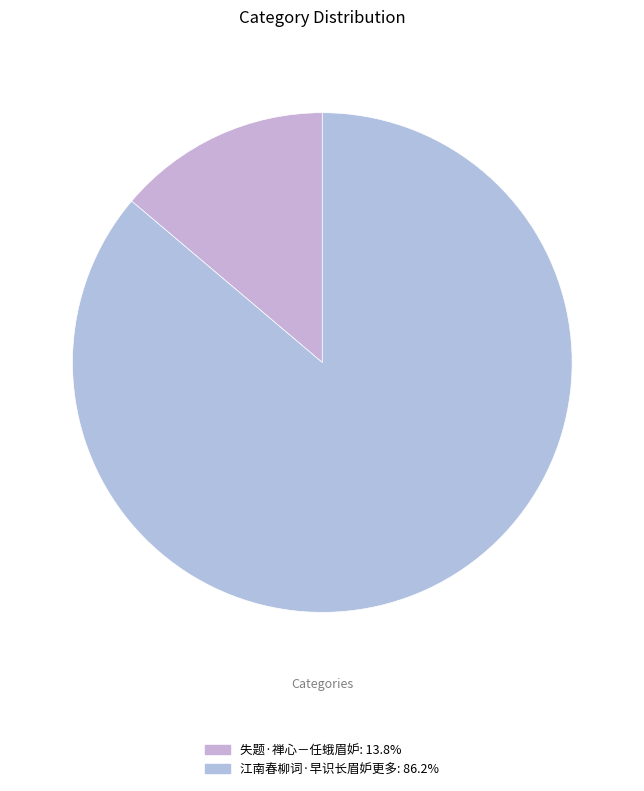

How many slices are in this pie chart?

2